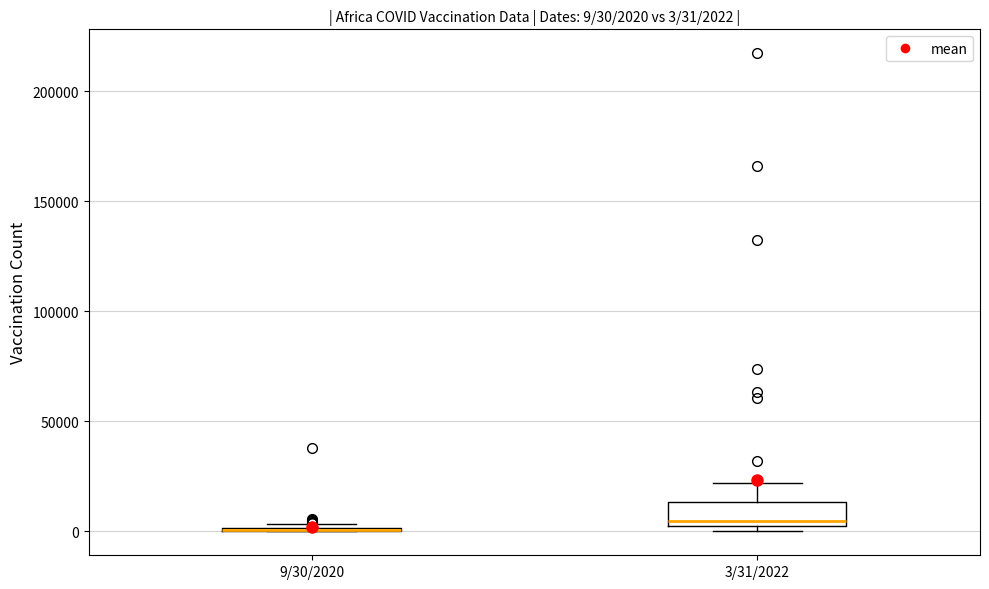

Which box is the tallest, from its lower edge to its upper edge?

3/31/2022